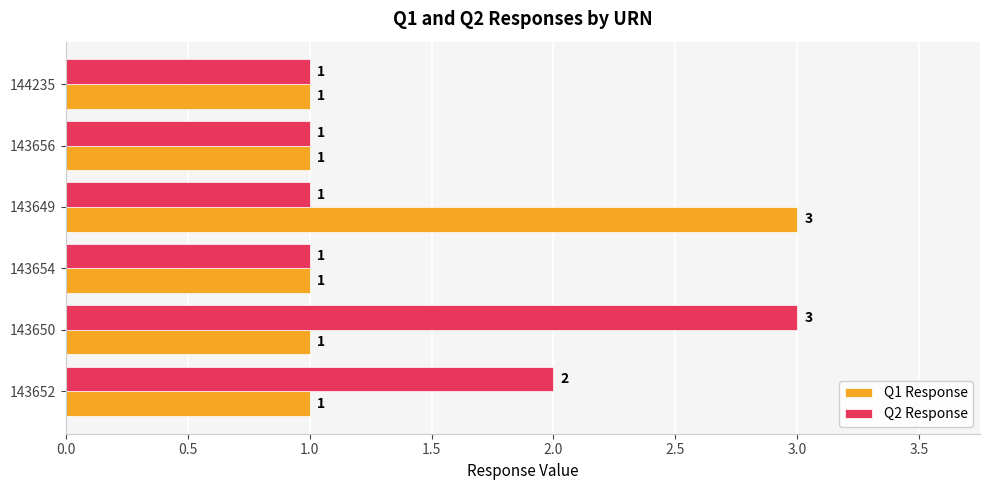

The Q2 Response series shows 1 at 143654. True or false?

True